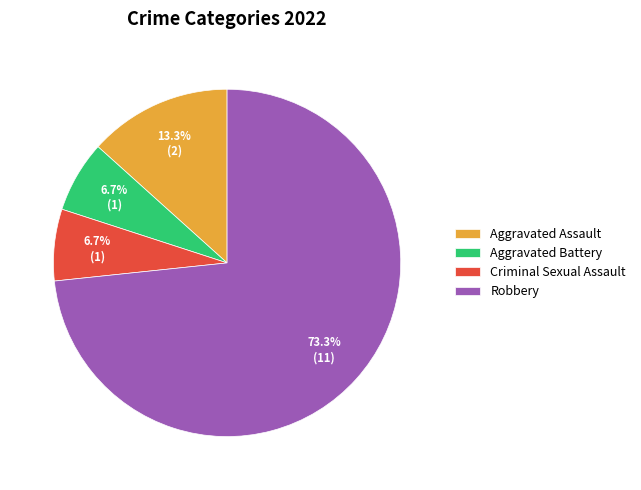

What is the largest slice in the pie chart?

Robbery